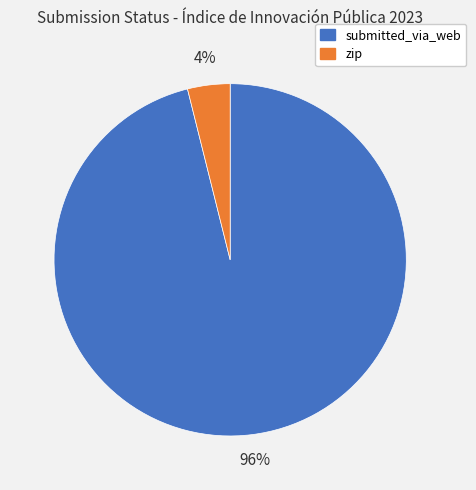

Which slice is the largest?

submitted_via_web